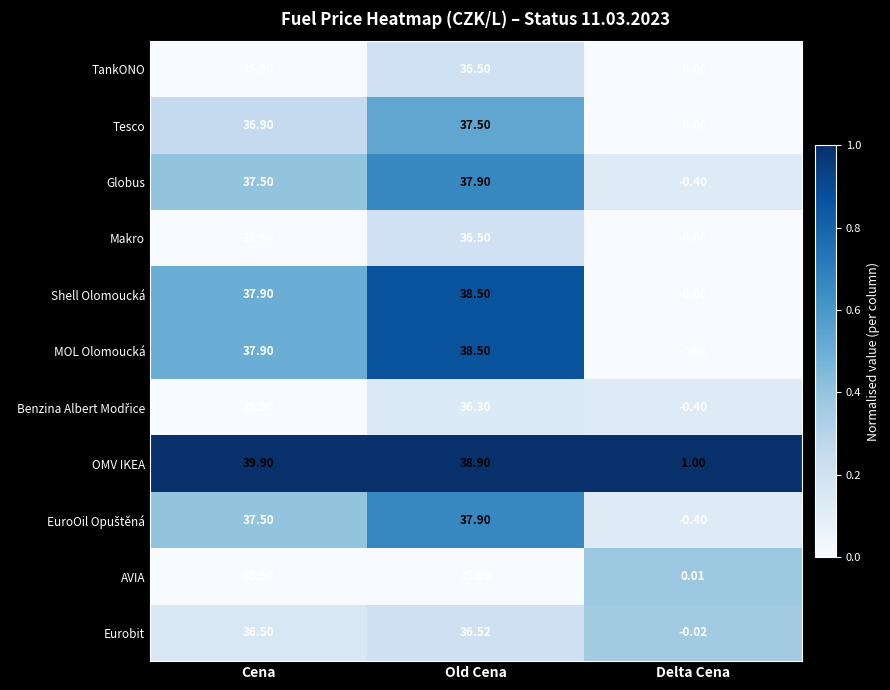

Which category has the highest value across all series?

Cena